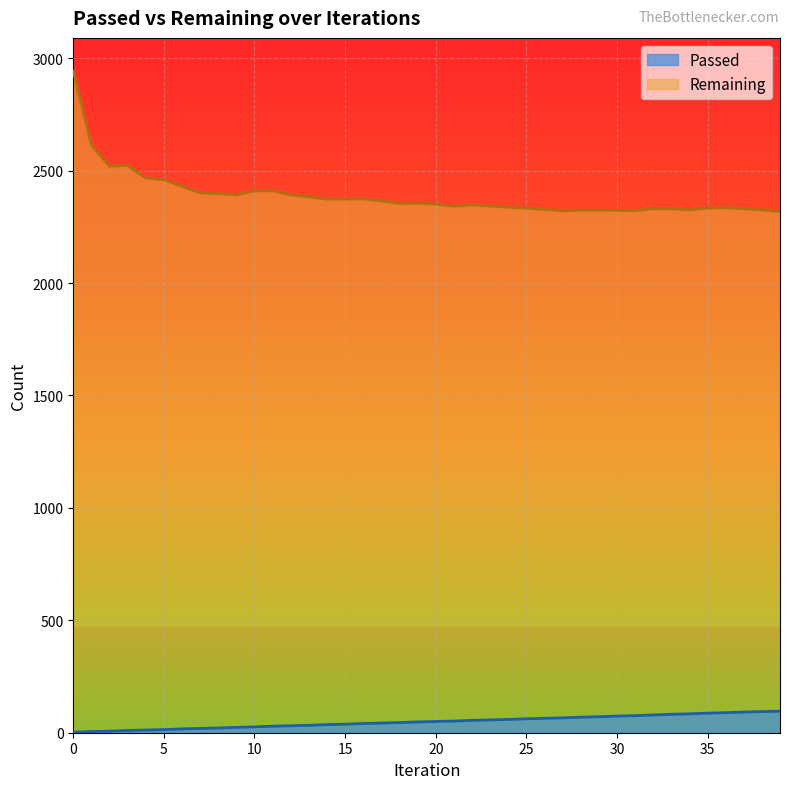

List the series in order of their peak value, highest first.

Remaining, Passed